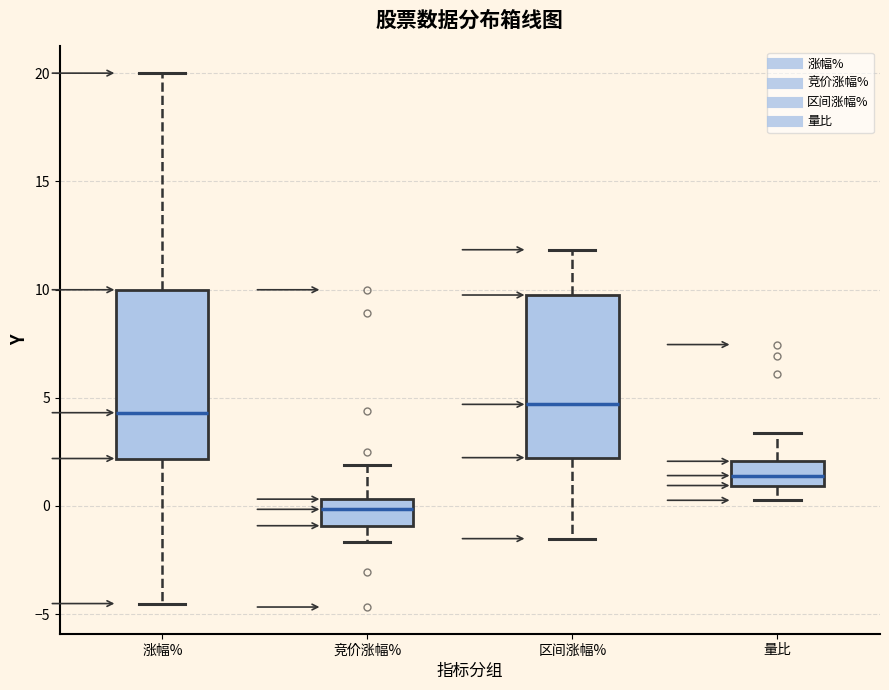

Reading left to right, transcribe this box plot: for each box, give where its median line is, the range the box spans, and where its two whiskers end, as read against the y-axis. The values are not printed on the chart, so give them approximately, as read against the axis.

涨幅%: median 4.5, box 2.0 to 10.0, whiskers -4.5 to 20.0
竞价涨幅%: median 0.0, box -1.0 to 0.5, whiskers -1.5 to 2.0
区间涨幅%: median 4.5, box 2.0 to 9.5, whiskers -1.5 to 12.0
量比: median 1.5, box 1.0 to 2.0, whiskers 0.5 to 3.5